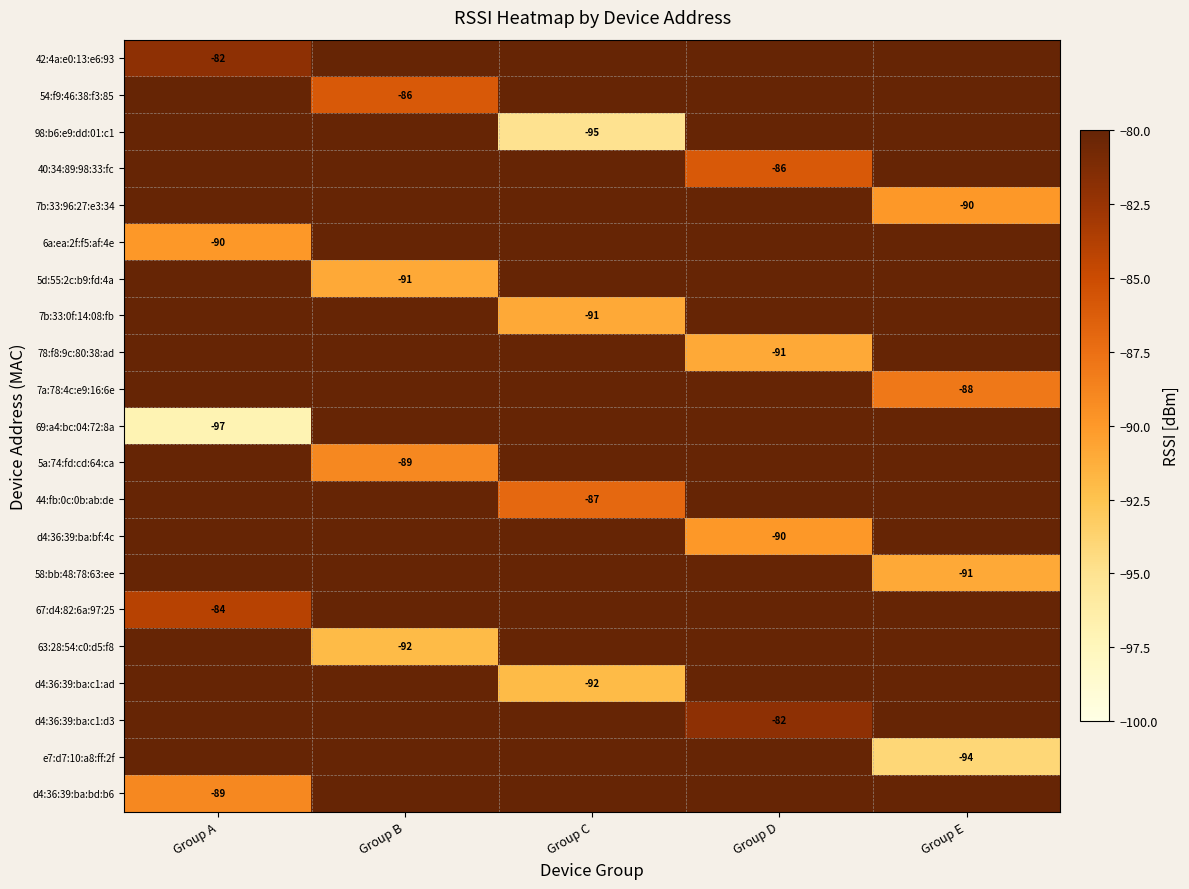

Is the value of 44:fb:0c:0b:ab:de at Group C greater than the value of 69:a4:bc:04:72:8a at Group A?

Yes